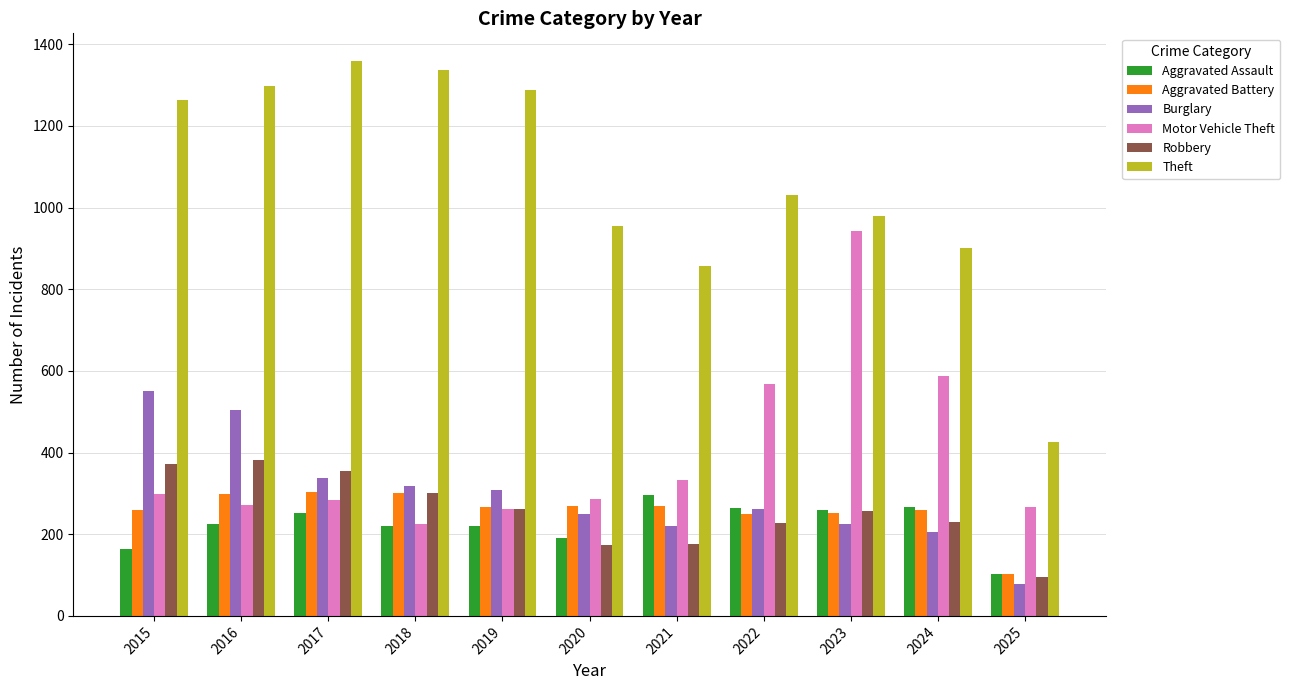

What is the value of the Motor Vehicle Theft bar at the 2nd from the left?

272